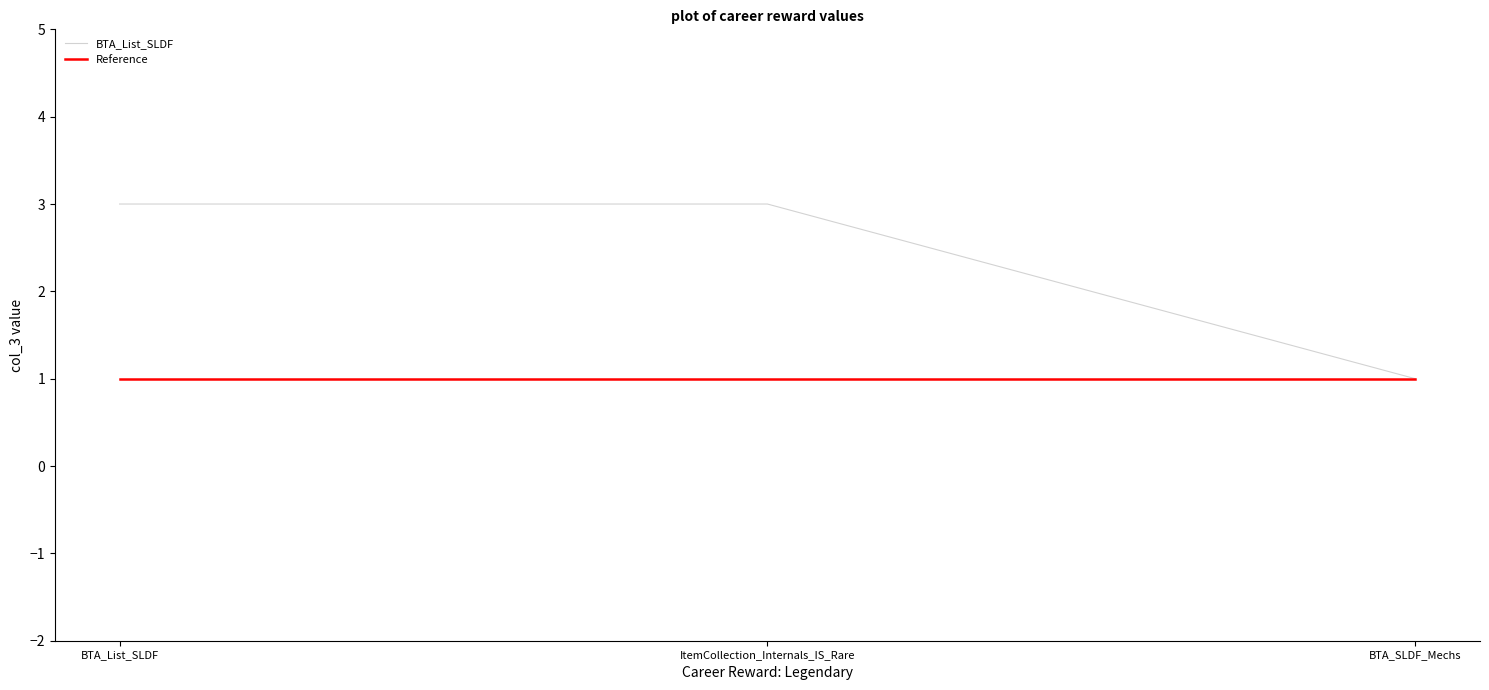

At BTA_List_SLDF, list the series in order from largest to smallest.

BTA_List_SLDF, Reference